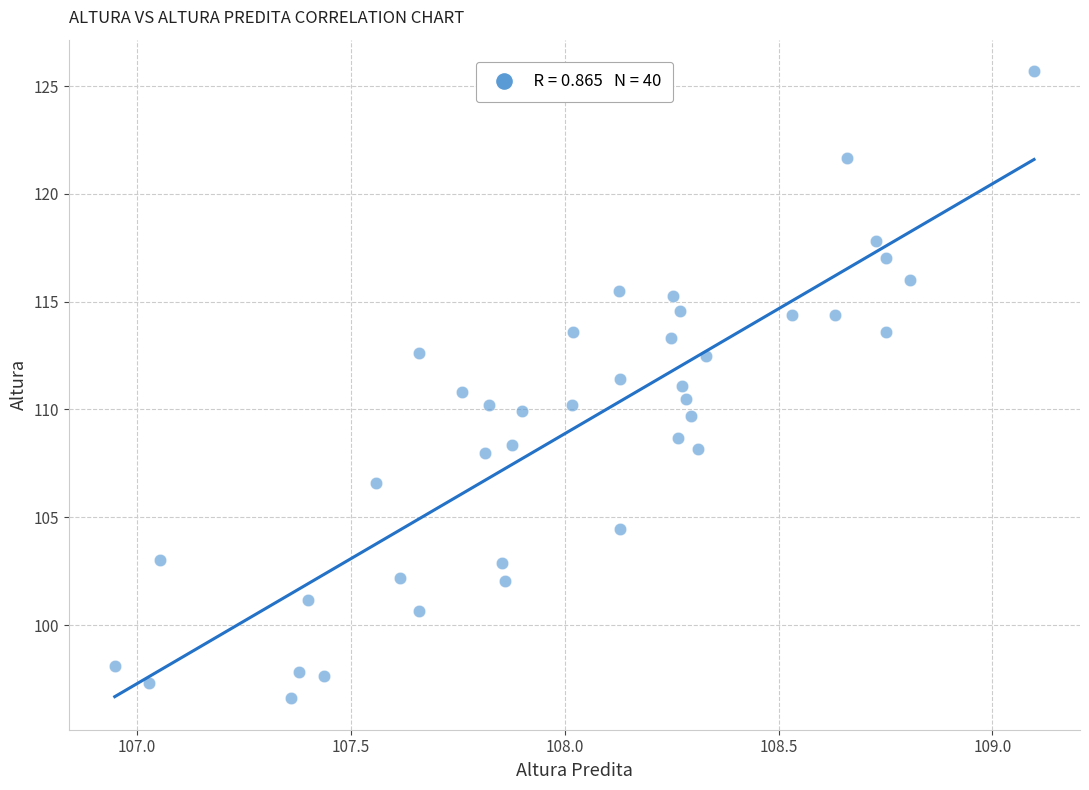

What is the range of Y values (max minus min)?

29.1